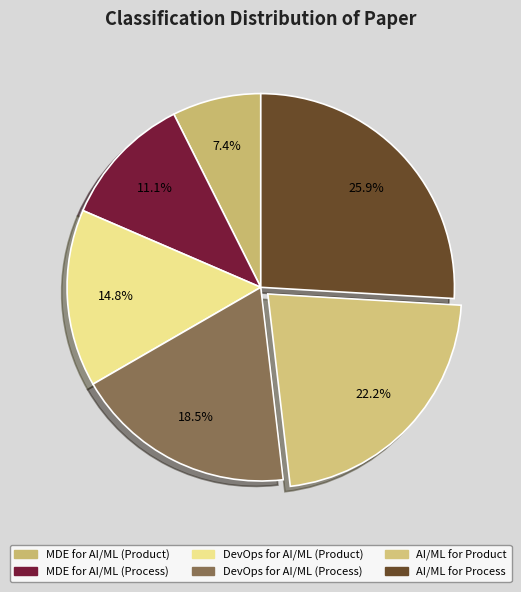

Does DevOps for AI/ML (Product) account for over 50% of the chart?

No